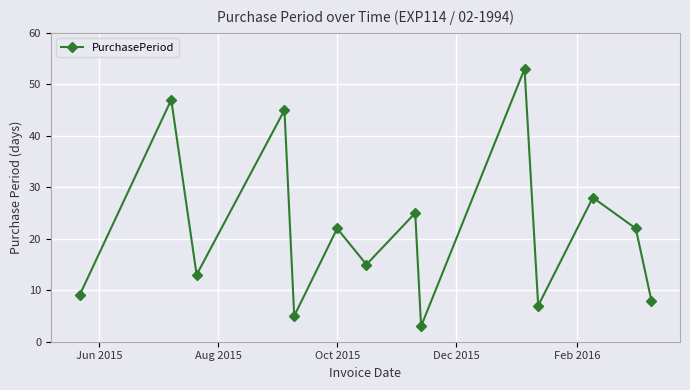

True or false: the data has more than 1 interior local peaks.

True